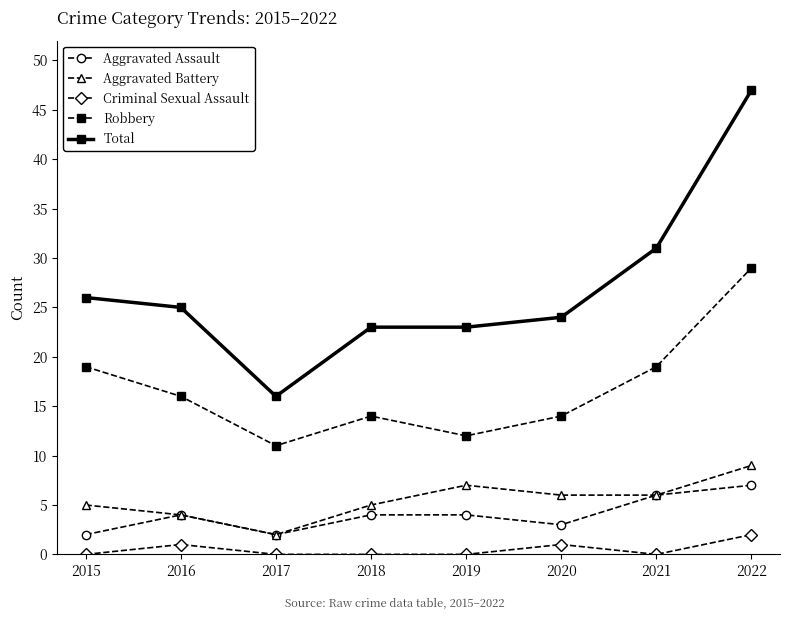

What is the total value across all series at 2021?

62